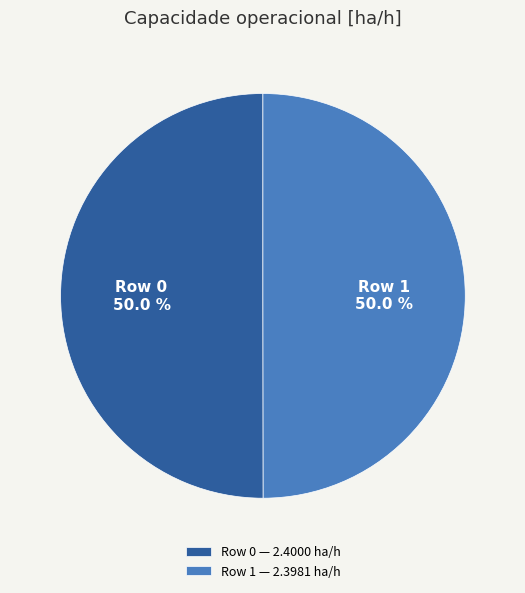

How many slices are in this pie chart?

2